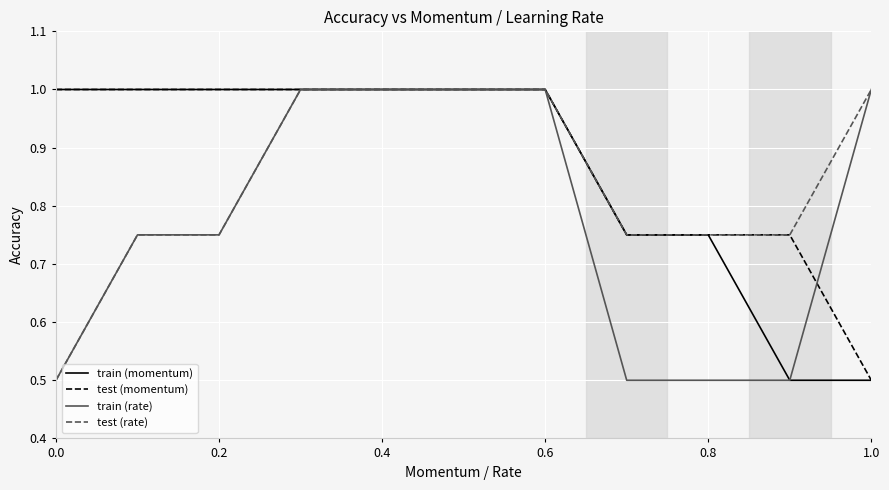

What is the maximum value shown in the chart?

1.0